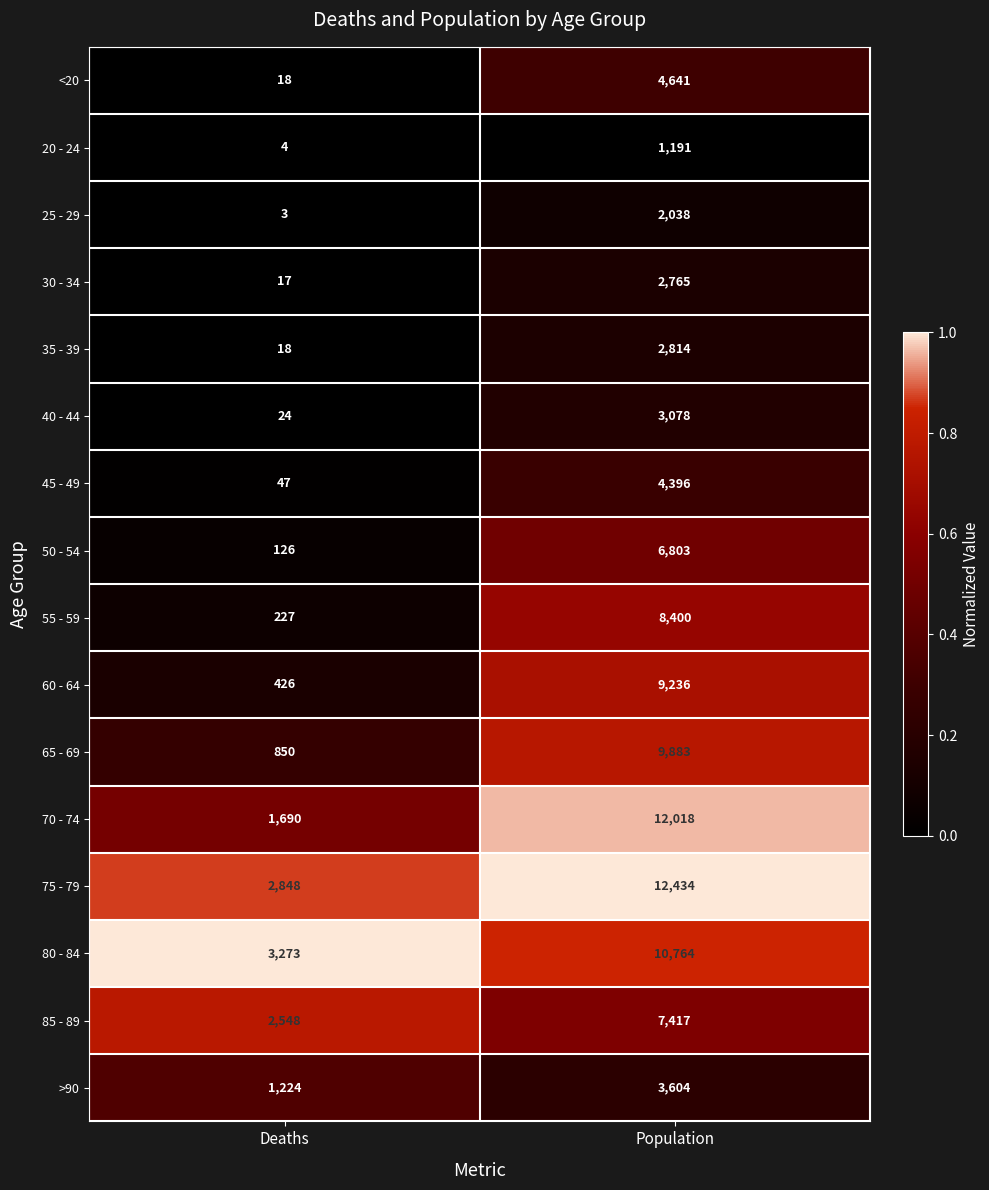

What is the difference between the maximum and minimum values in the 60 - 64 series?

8810